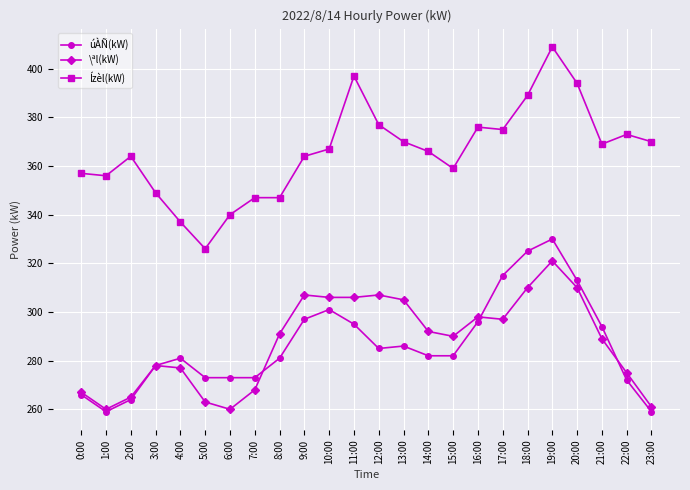

Count the number of categories in the chart.

24